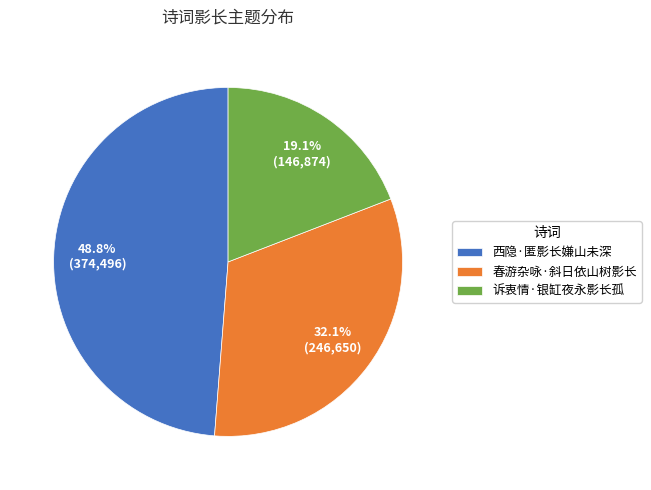

Rank the categories by value from lowest to highest.

诉衷情·银缸夜永影长孤, 春游杂咏·斜日依山树影长, 西隐·匿影长嫌山未深